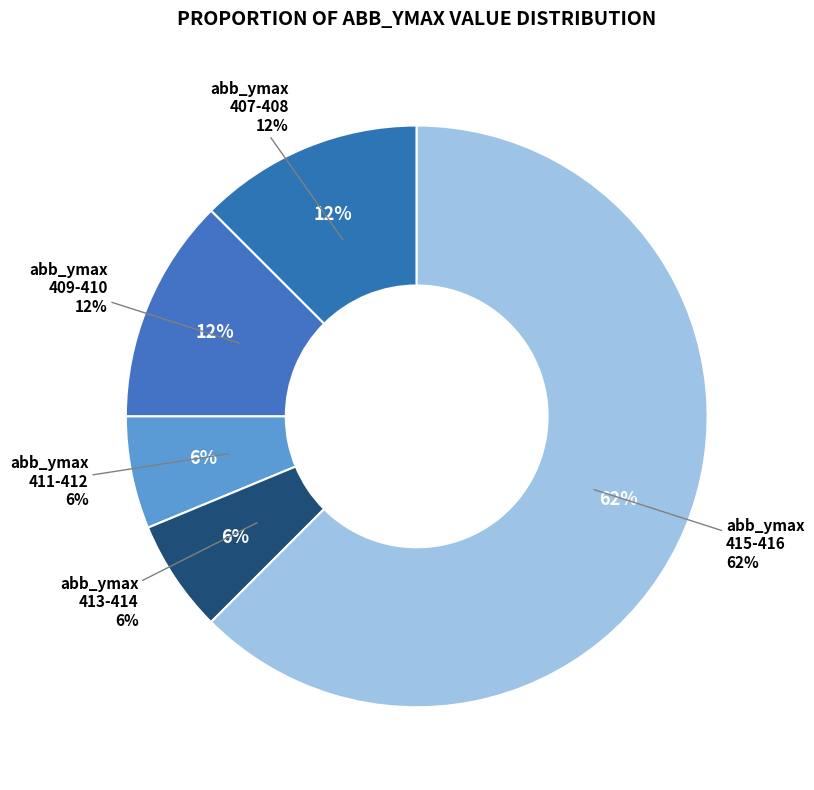

Does 306 represent more than half of the total?

No